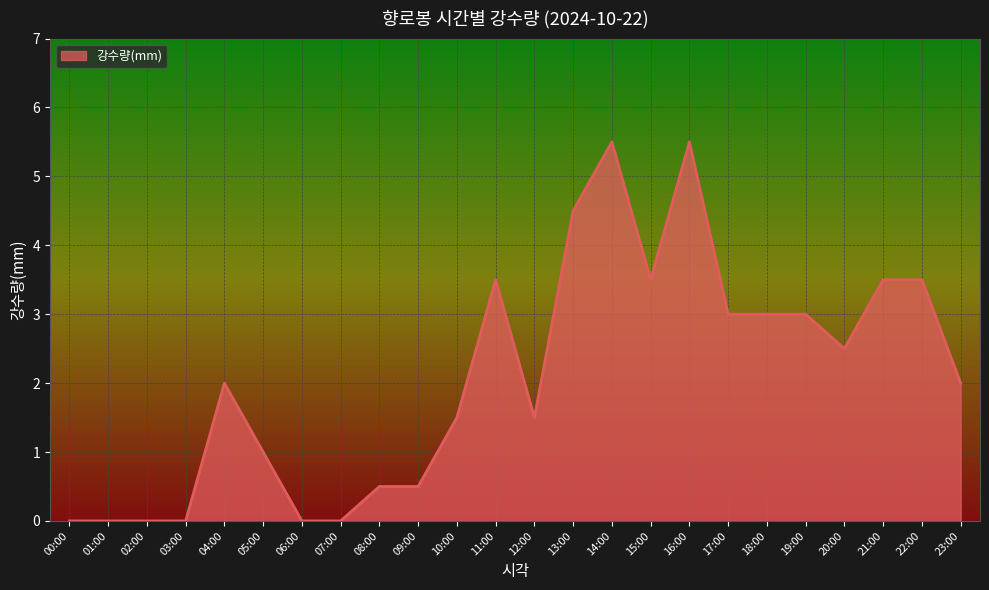

What is the difference between the maximum and minimum values?

5.5